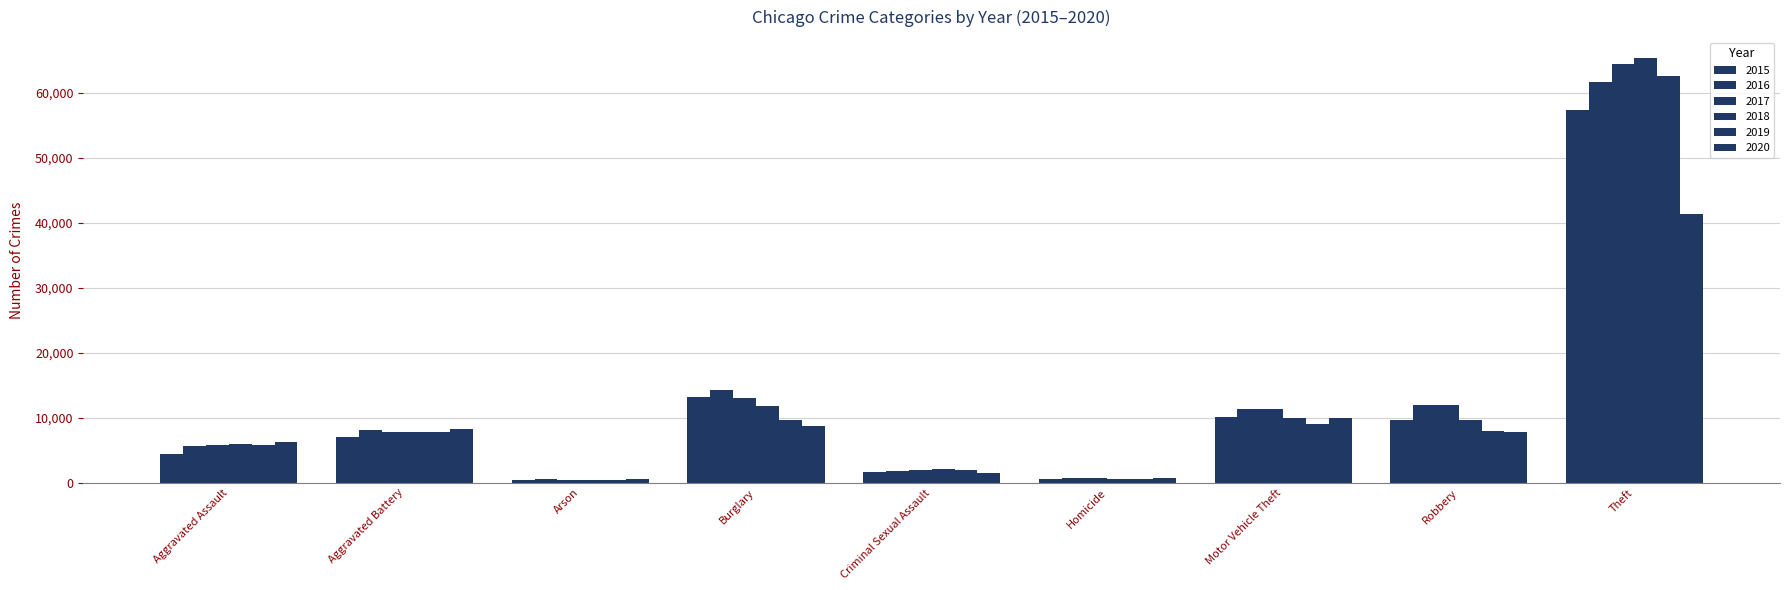

Which has a higher value, Aggravated Assault or Motor Vehicle Theft?

Motor Vehicle Theft